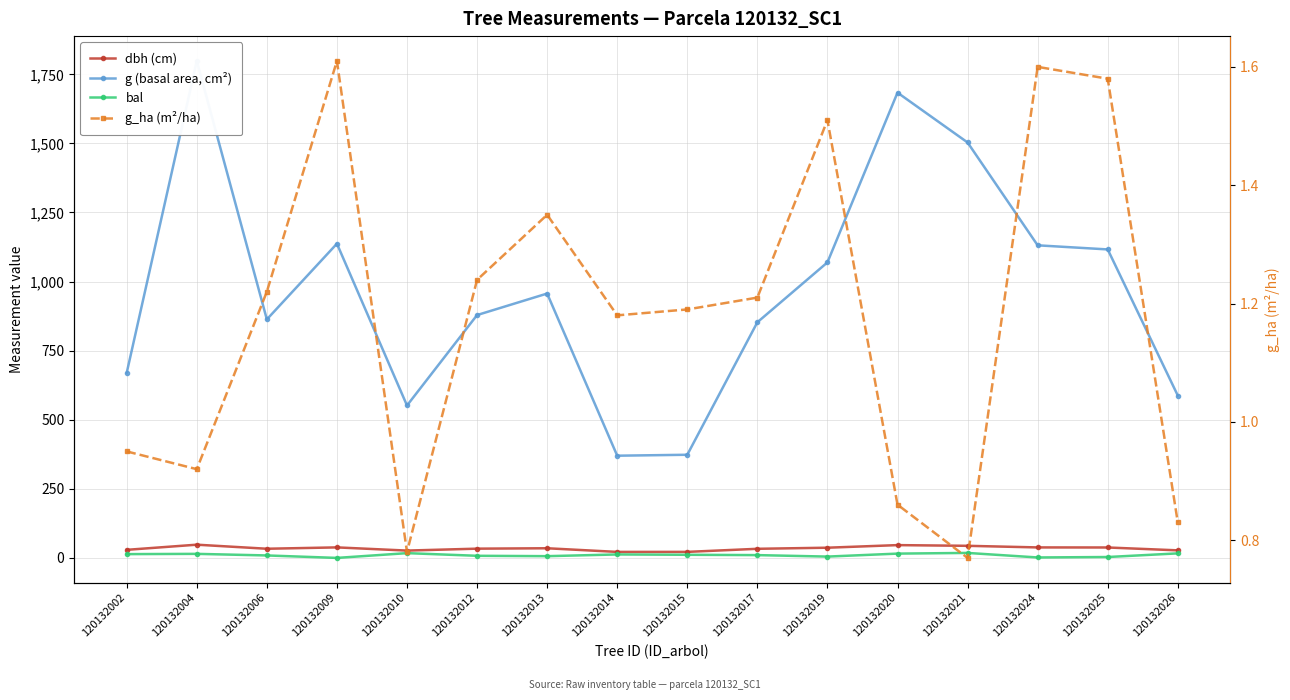

At which category does bal reach its first local peak?

120132004